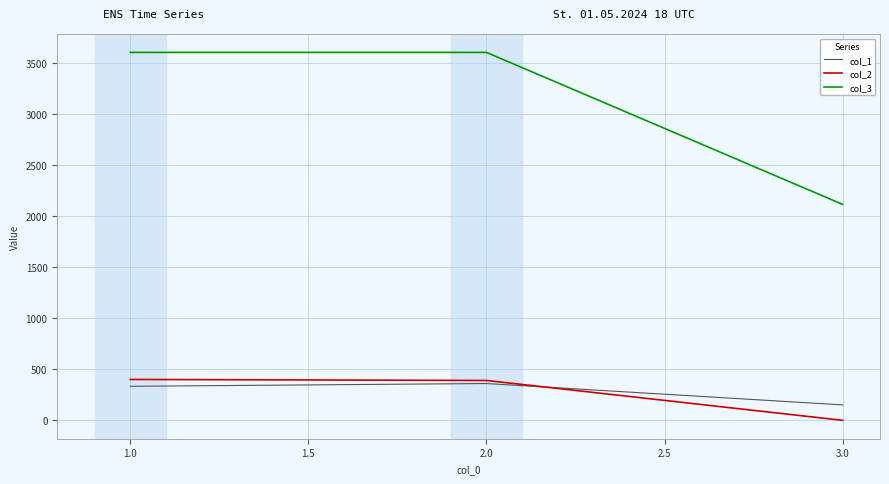

The value of col_3 at 3.0 is 2113. True or false?

True